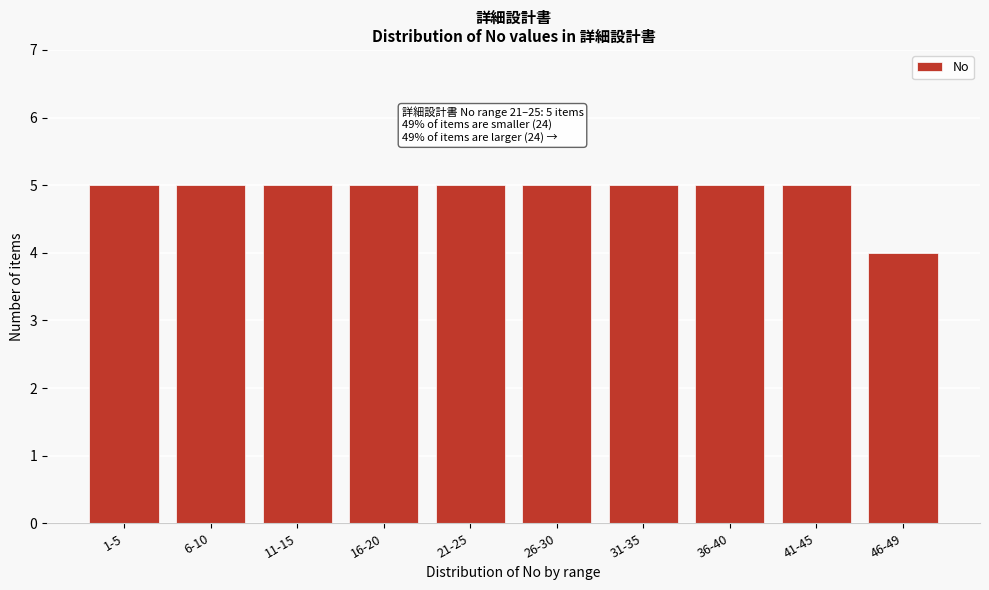

Reading left to right, extract all data points from this chart.

5	5	5	5	5	5	5	5	5	4